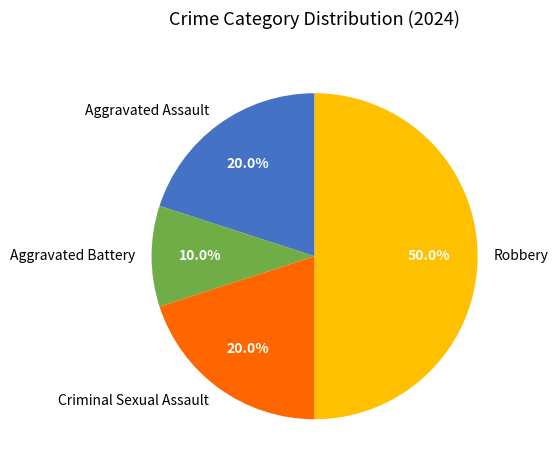

How many segments does this pie chart have?

4